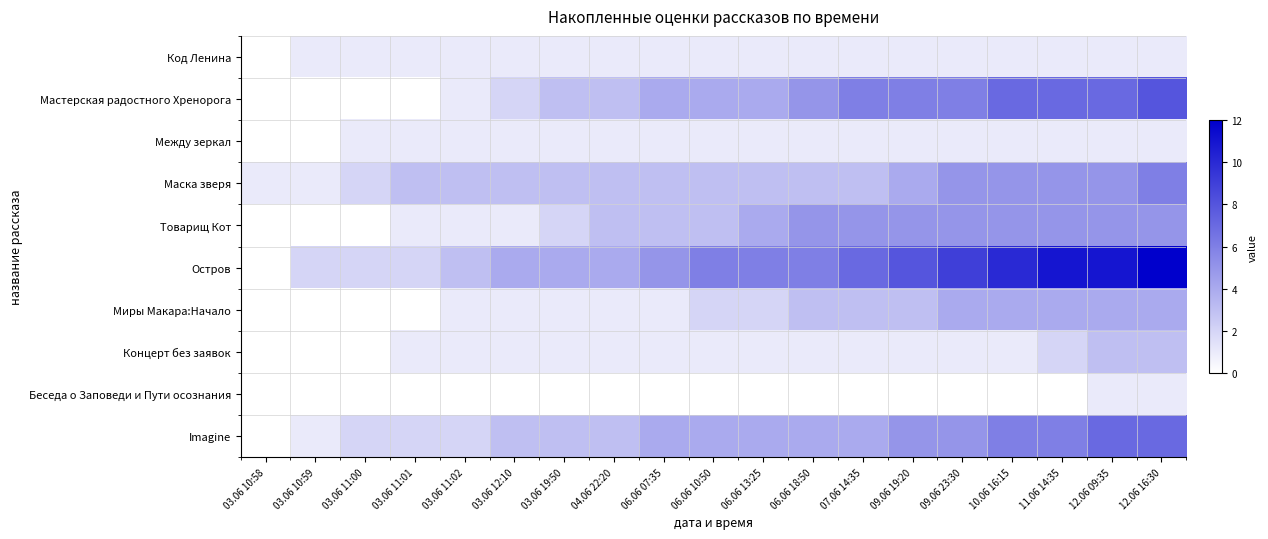

Which category has the lowest value across all series?

03.06 10:58